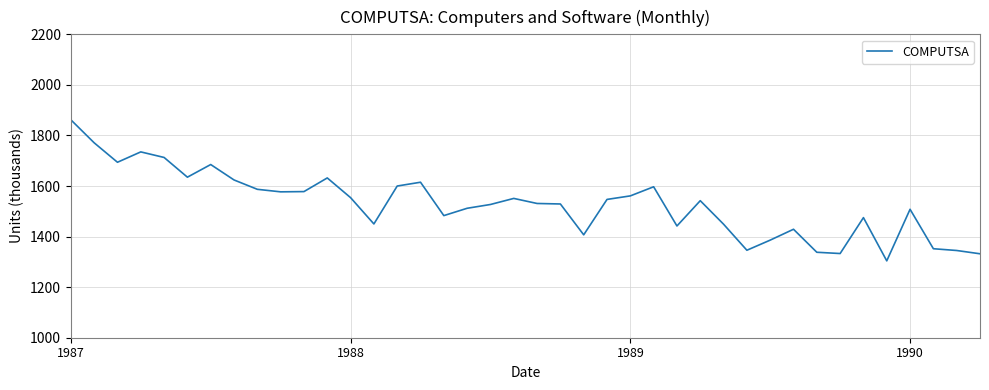

How many values are below 1542?

20